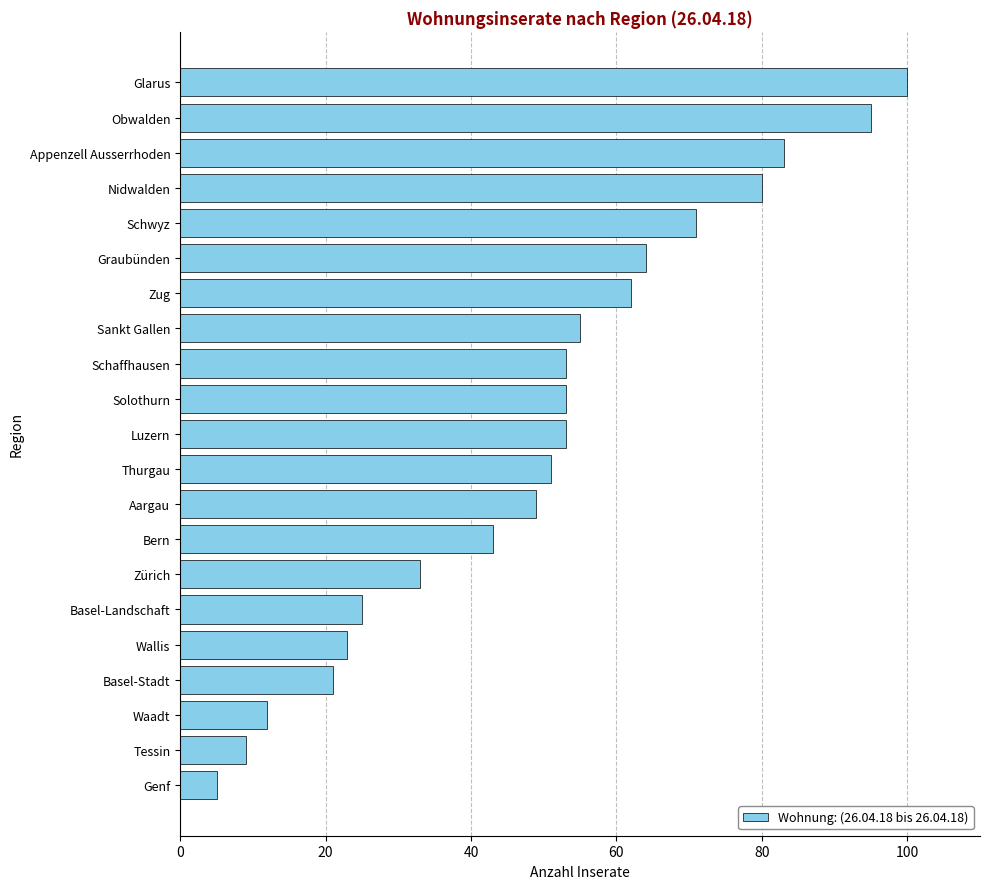

What is the approximate value at Thurgau?

51